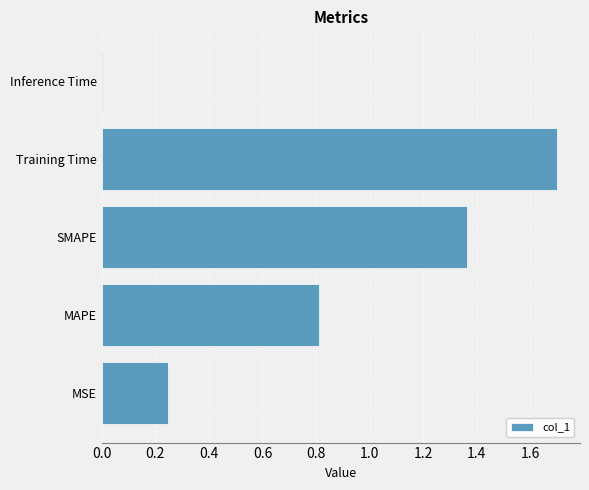

What is the change in value from MSE to SMAPE?

+1.1